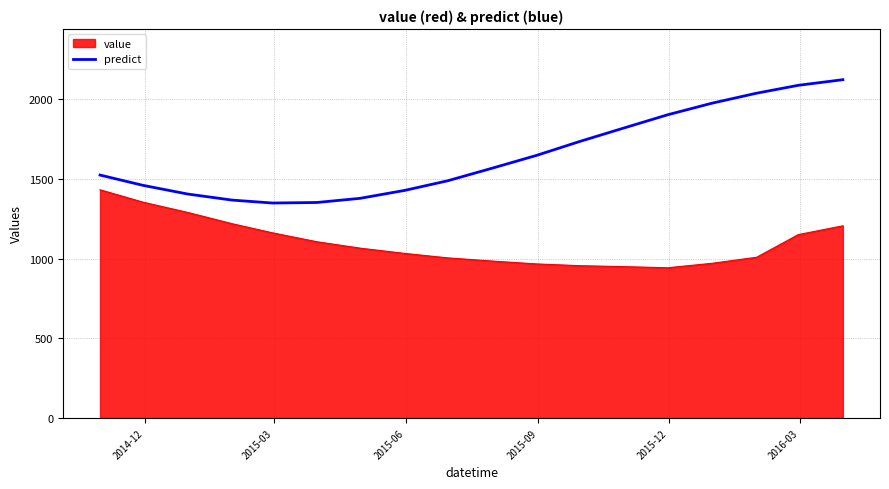

List the series in order of their overall mean, highest first.

predict, value